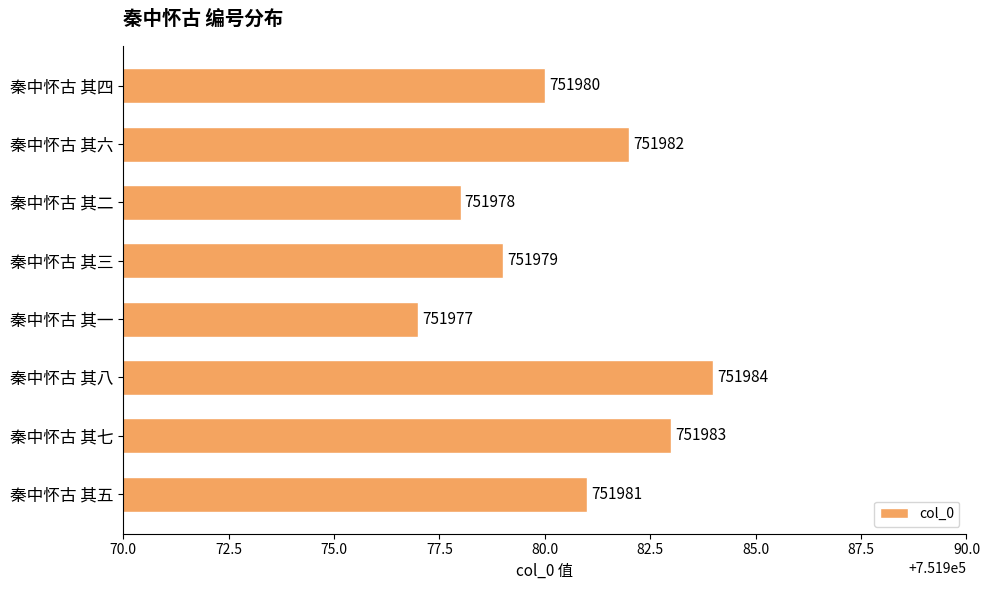

What is the difference between the maximum and second lowest values?

6